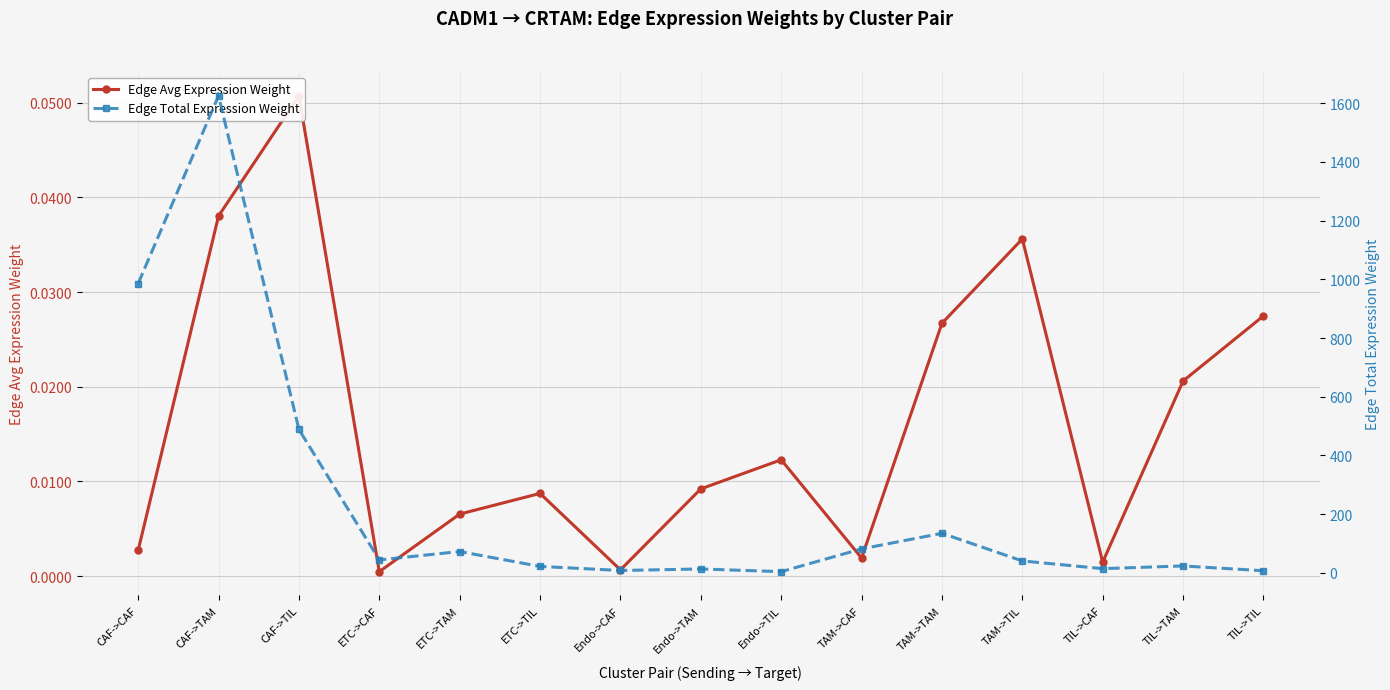

True or false: Edge Avg Expression Weight and Edge Total Expression Weight intersect in this chart.

False